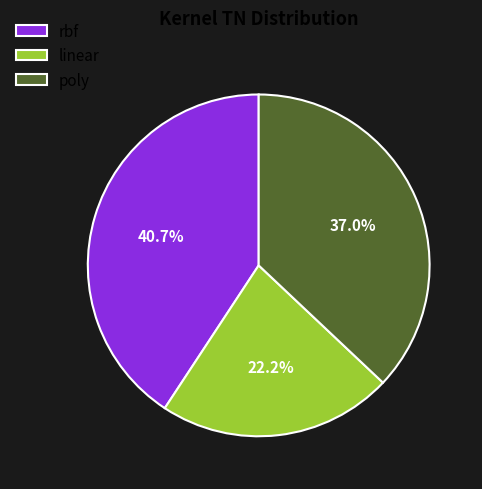

The rbf slice represents 29% of the pie. True or false?

False